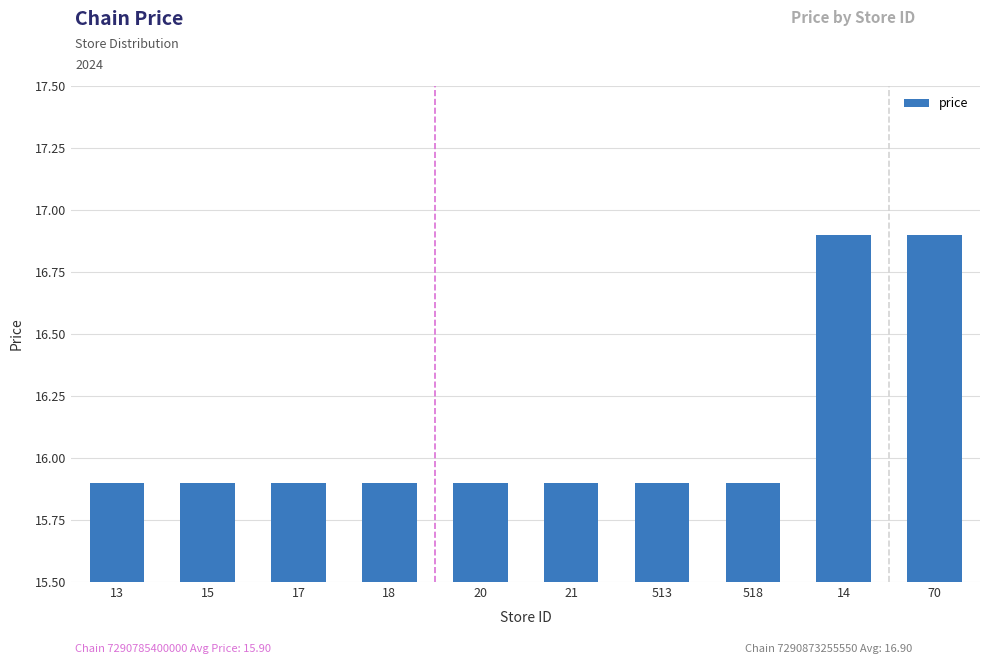

What is the approximate value at 513?

15.9